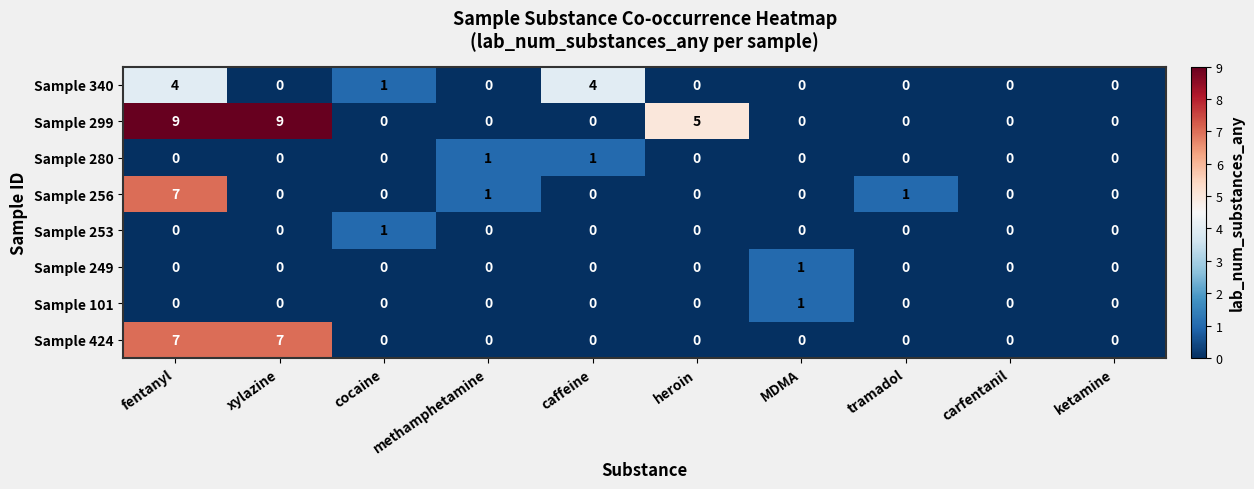

Count the Sample 280 values in the range 0 to 1.

10